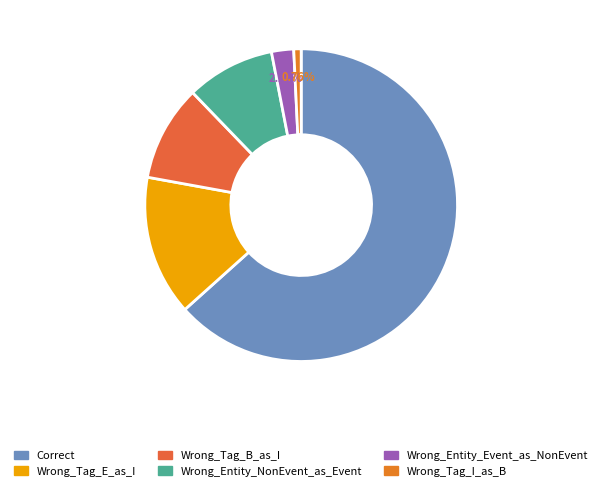

To the nearest percent, what portion does Wrong_Tag_B_as_I represent?

10%